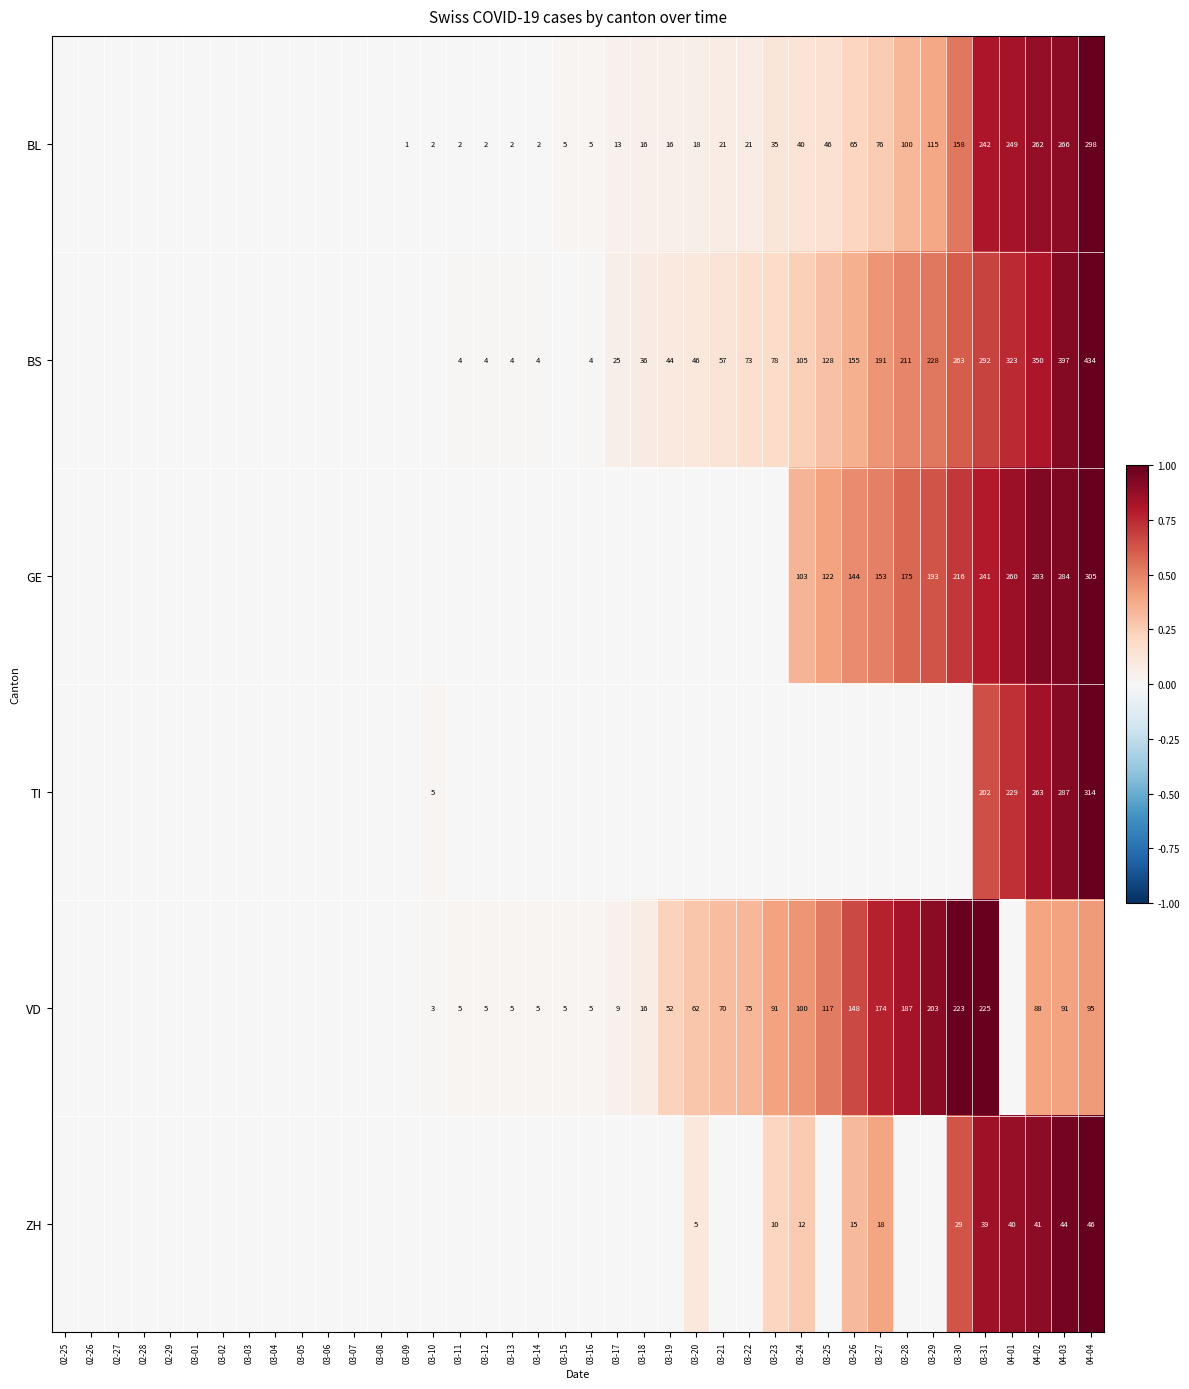

Count the number of data series in this chart.

6